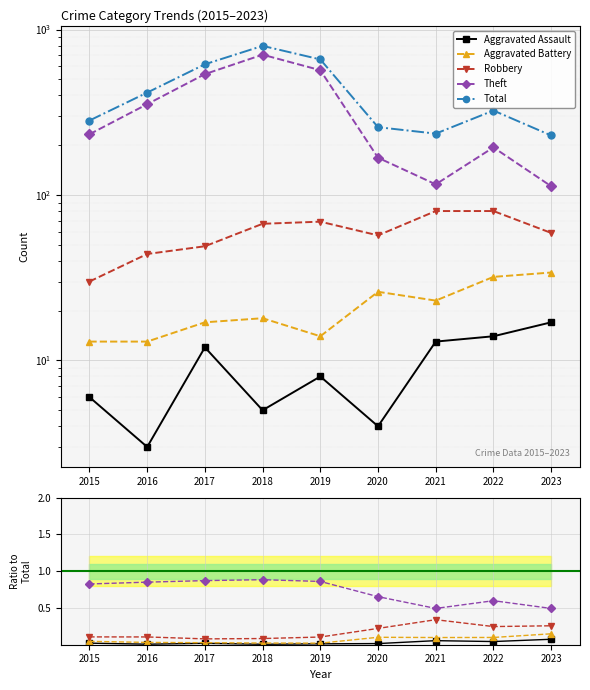

True or false: Robbery and Aggravated Battery cross at least once.

False